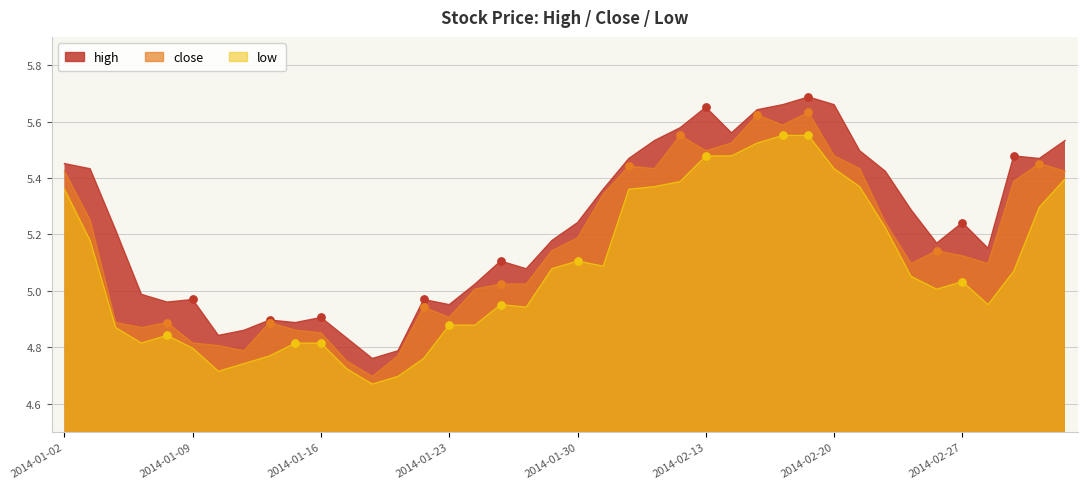

At how many categories does at least one series exceed 4?

40